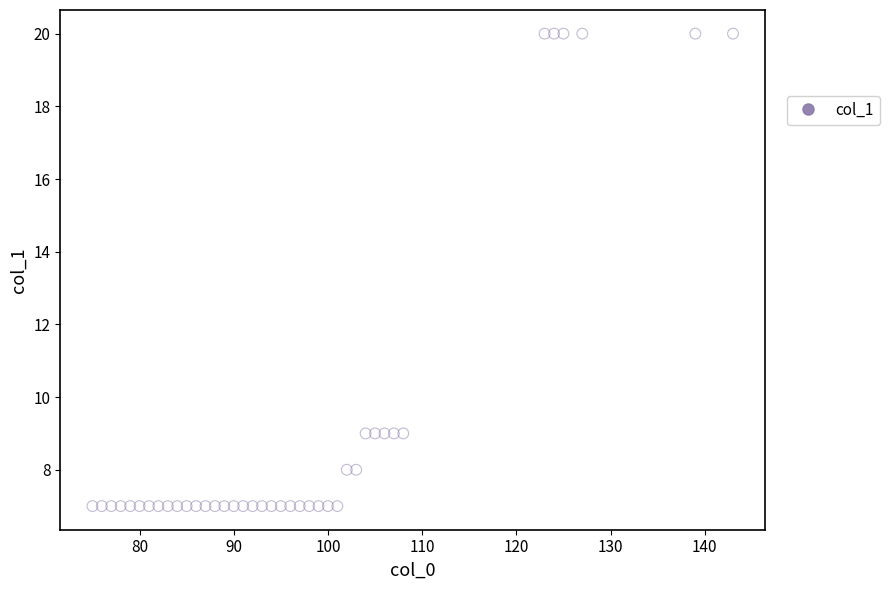

What is the range of Y values (max minus min)?

13